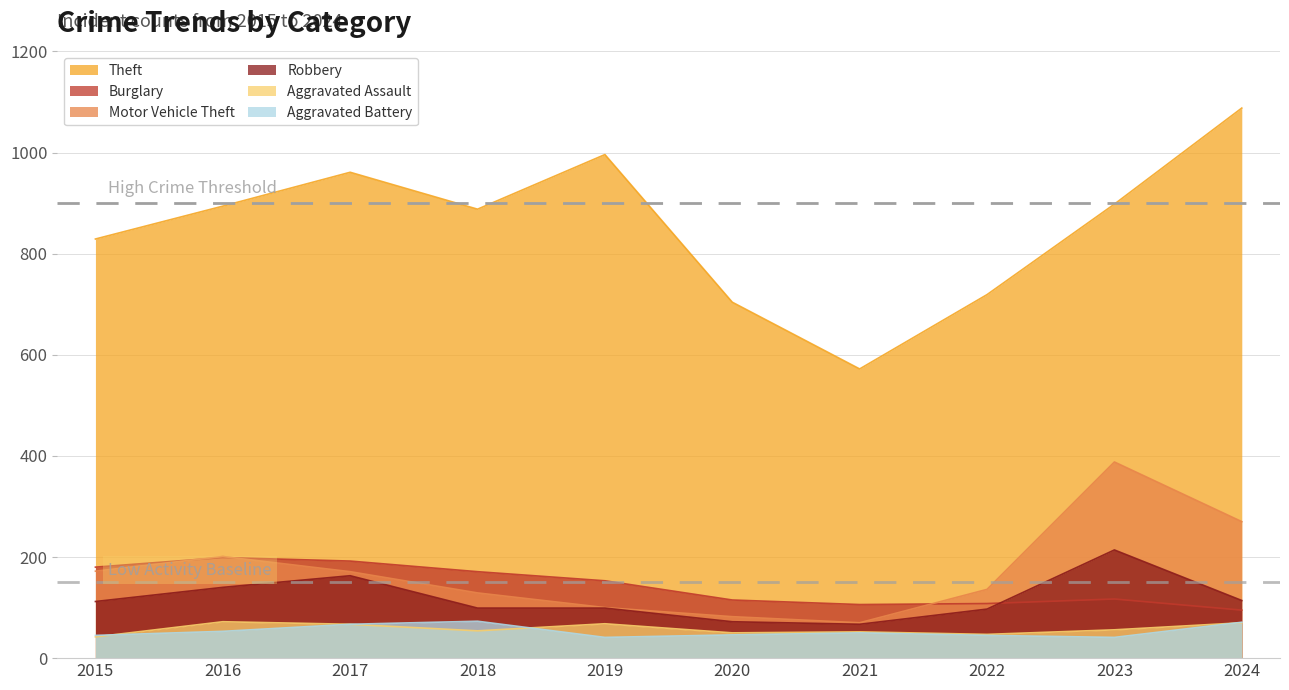

At which label is Burglary closest to 147?

2019